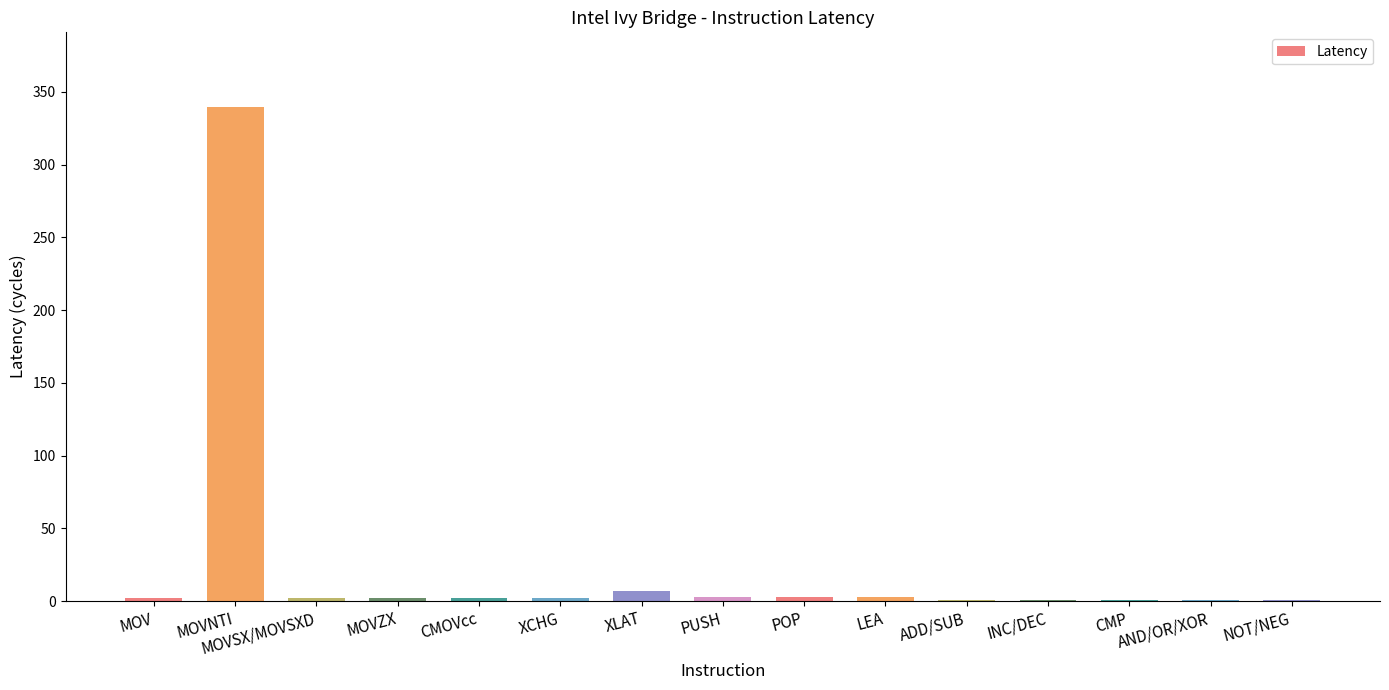

Which has a higher value, MOVNTI or ADD/SUB?

MOVNTI